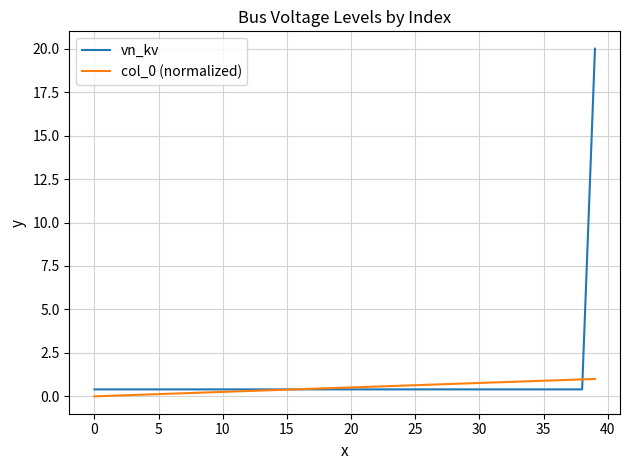

What is the sum of all vn_kv values?

35.6